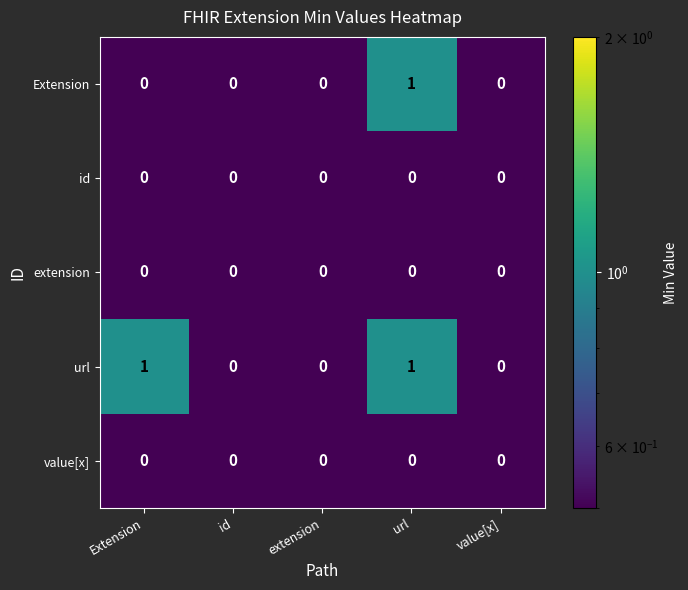

The Extension series shows 1 at id. True or false?

False